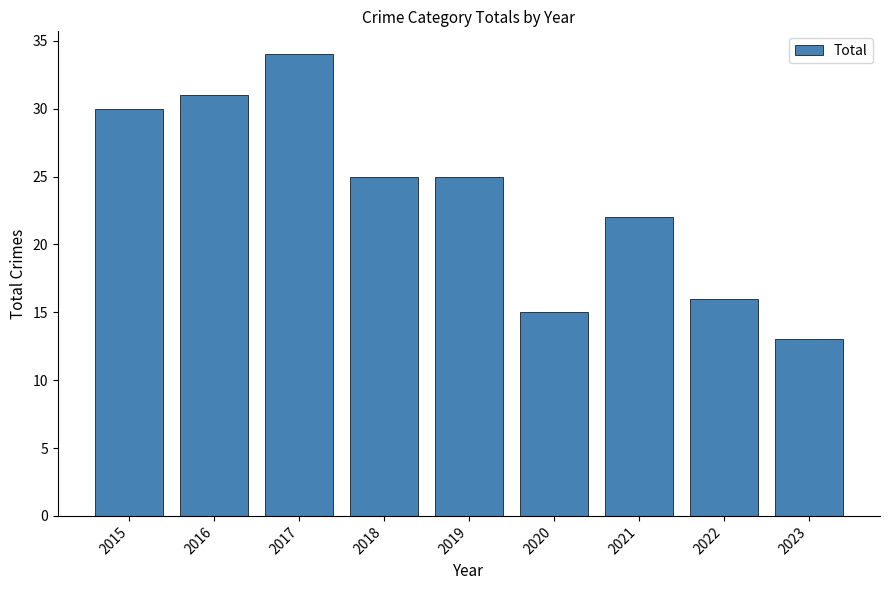

What is the average value?

23